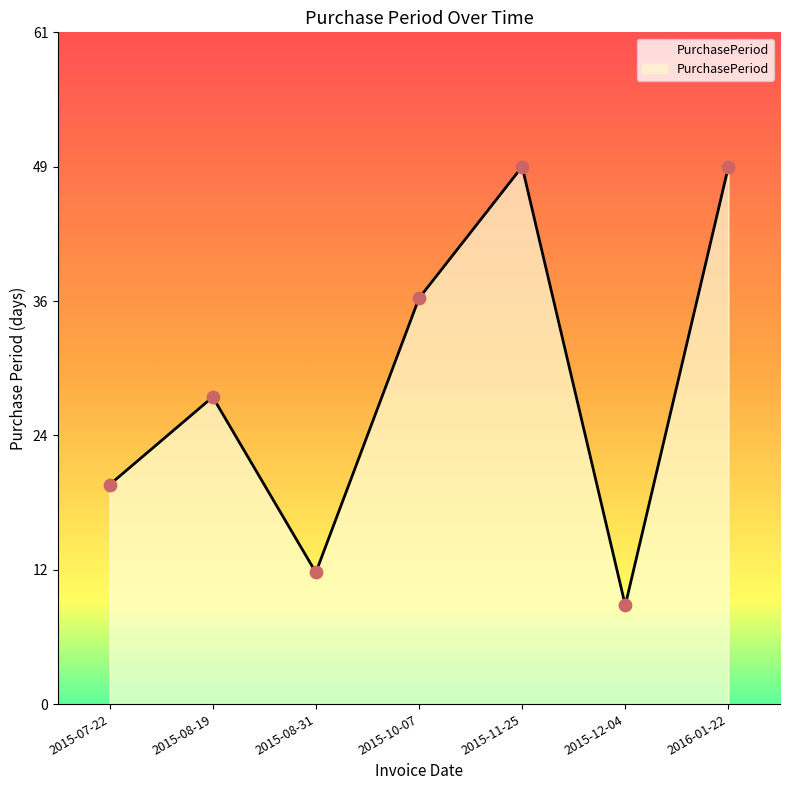

Is this an area chart (filled region under the line)?

Yes